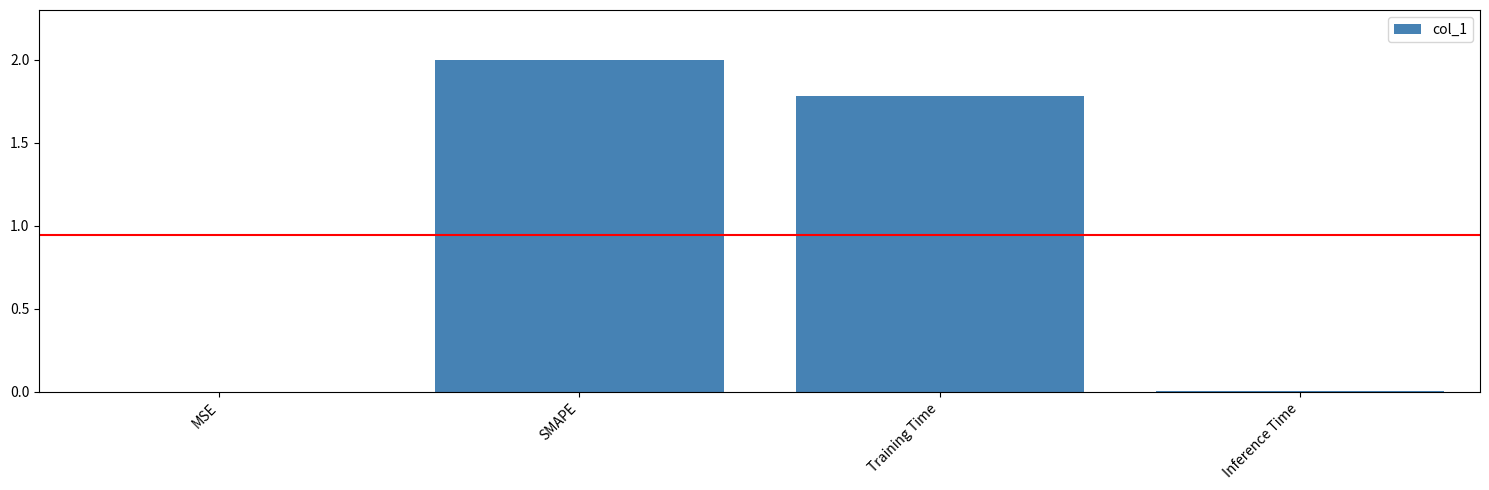

Does the chart contain stacked bars?

No